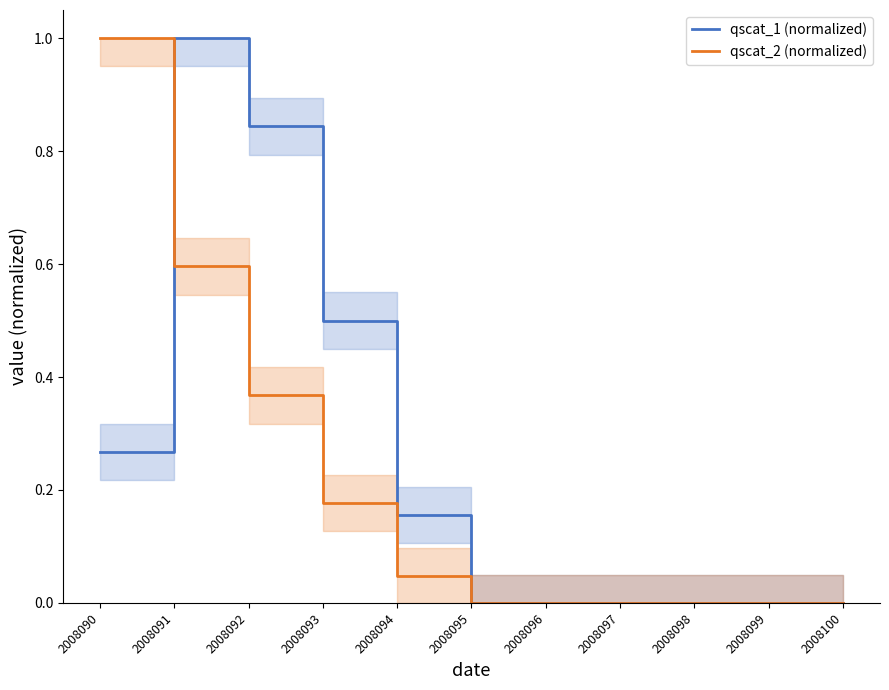

Reading left to right, what are all the values shown in this chart?

qscat_1 (normalized): 0.3	1.0	0.8	0.5	0.2	0.0	0.0	0.0	0.0	0.0	0.0
qscat_2 (normalized): 1.0	0.6	0.4	0.2	0.0	0.0	0.0	0.0	0.0	0.0	0.0